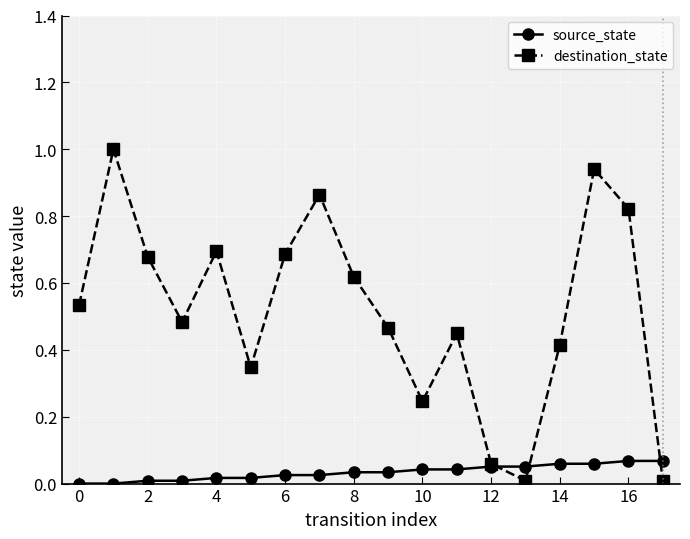

What is the highest value of the destination_state series?

1.0